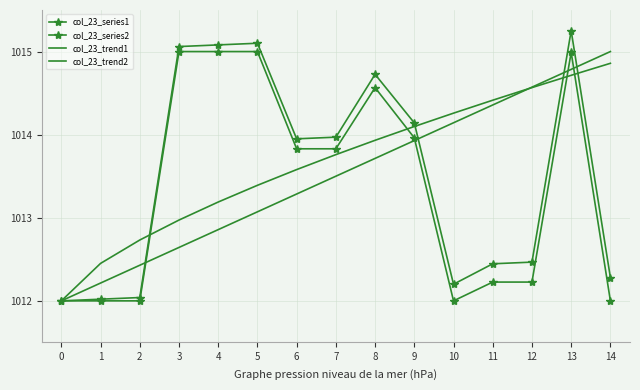

Does the chart have visible grid lines?

Yes